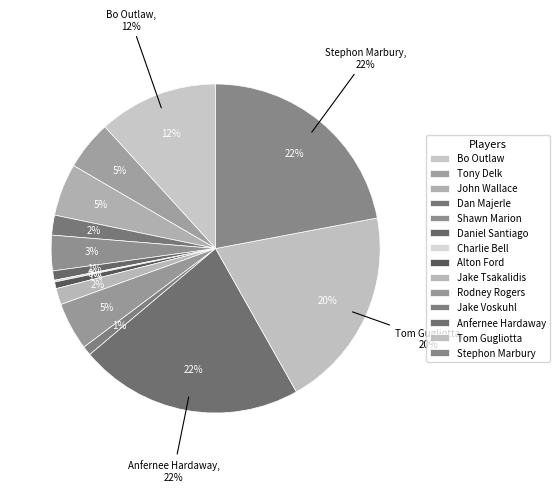

To the nearest percent, what is the combined percentage of Shawn Marion and Tony Delk?

8%